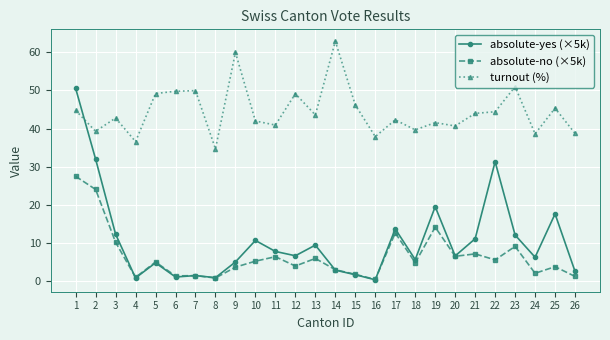

What is the maximum value shown in the chart?

62.9